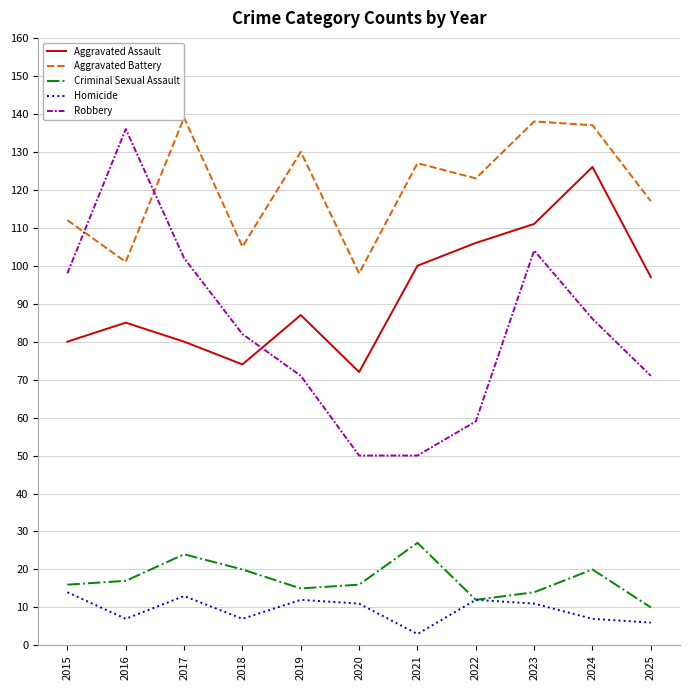

The Homicide series shows 5 at 2021. True or false?

False